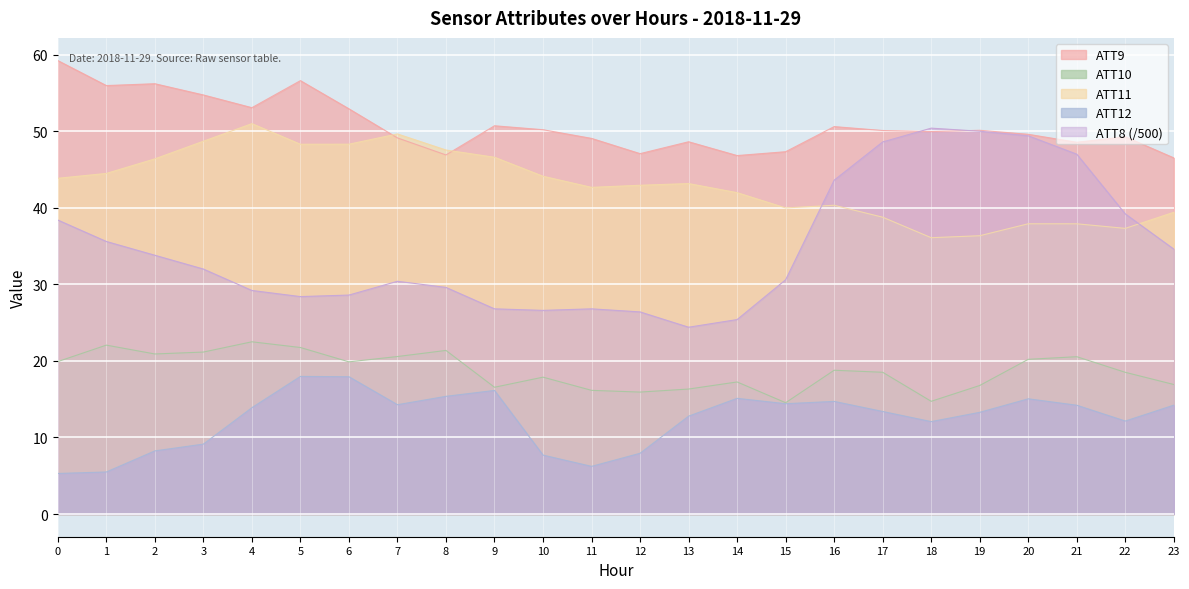

Is it true that ATT11 equals 37.9 at 21?

True